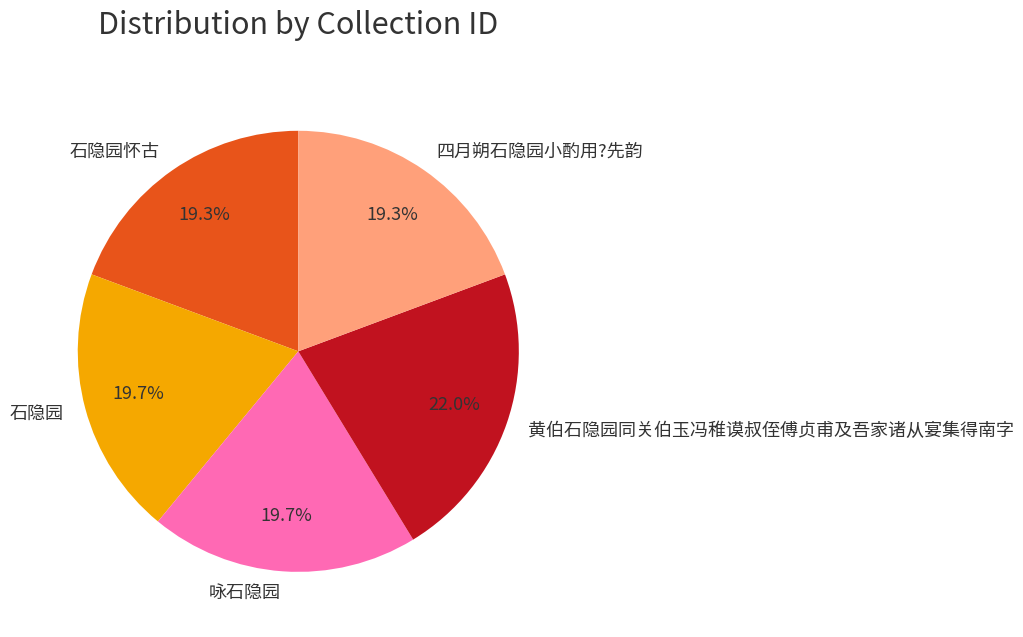

To the nearest percent, what is the difference between the largest and smallest slice percentages?

3%